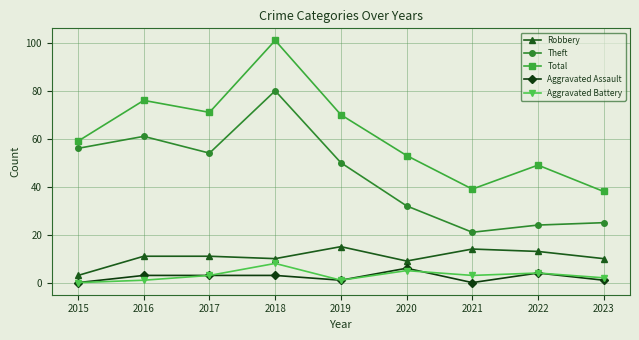

How many values in the Aggravated Assault series are below 3?

4